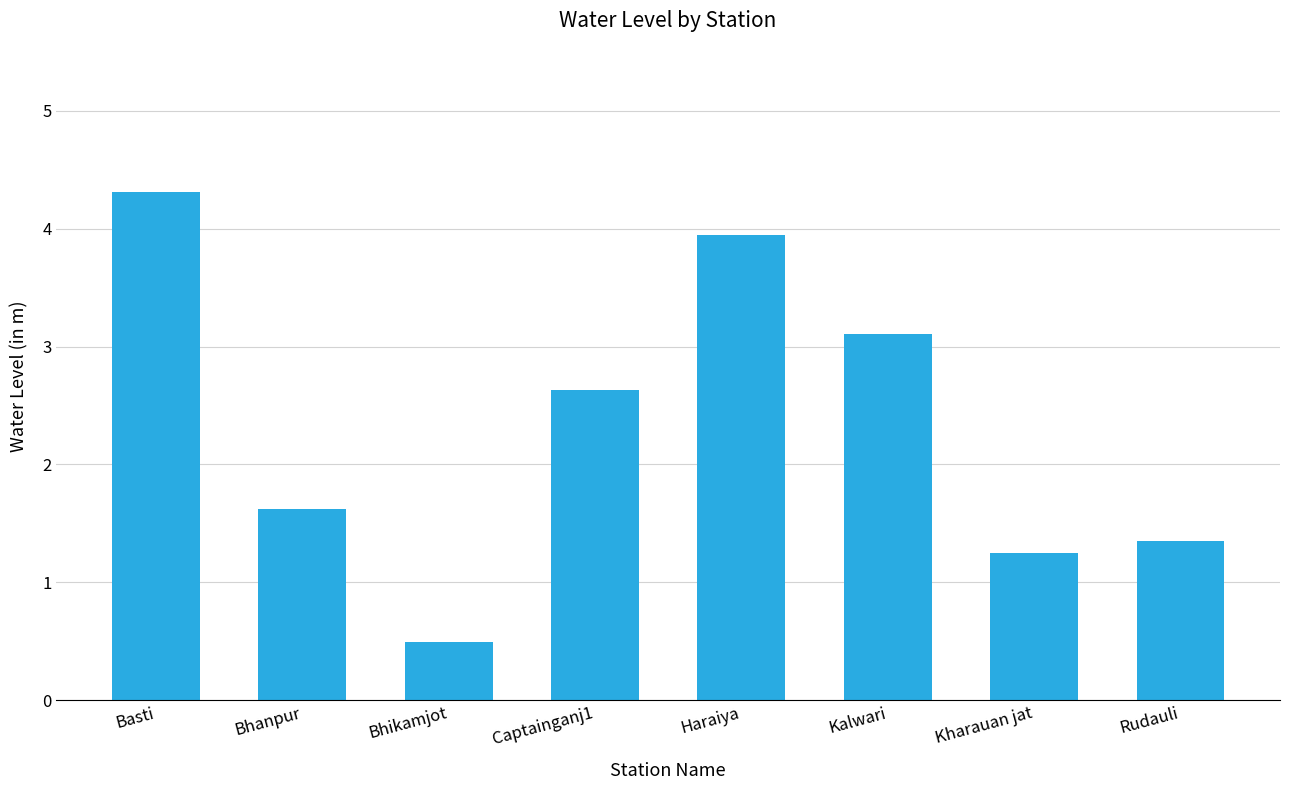

True or false: the data shows 4.0 at Haraiya.

True